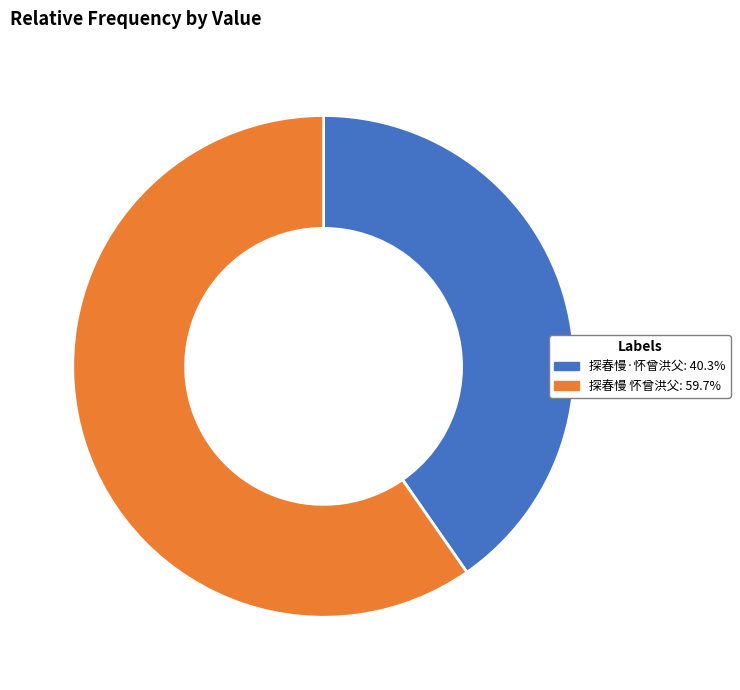

Is the sum of 探春慢·怀曾洪父 and 探春慢 怀曾洪父 greater than half?

Yes